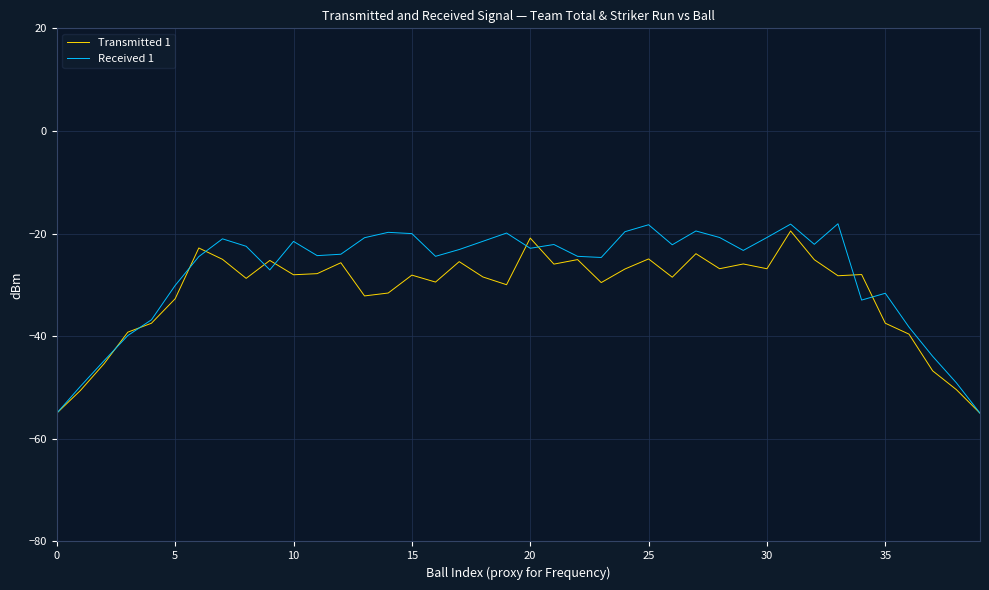

What is the highest value of the Received 1 series?

-18.1